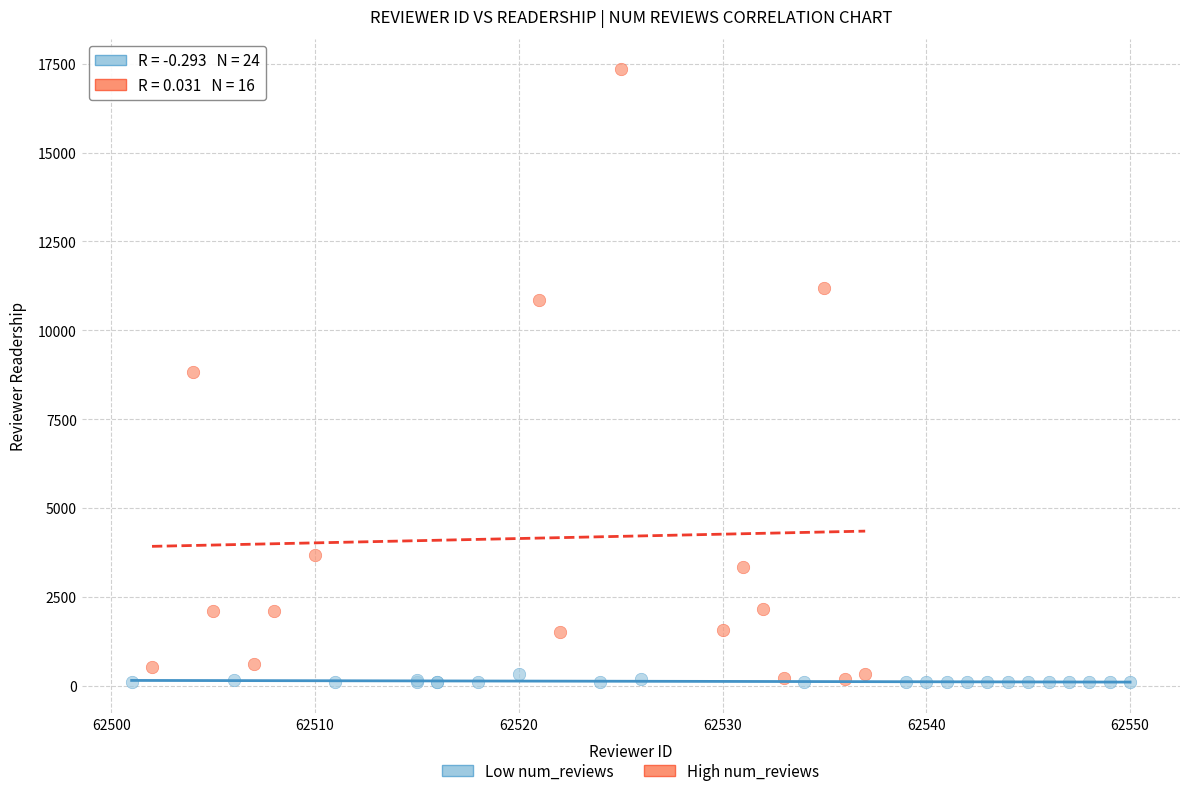

Which series reaches the maximum Y coordinate?

High num_reviews